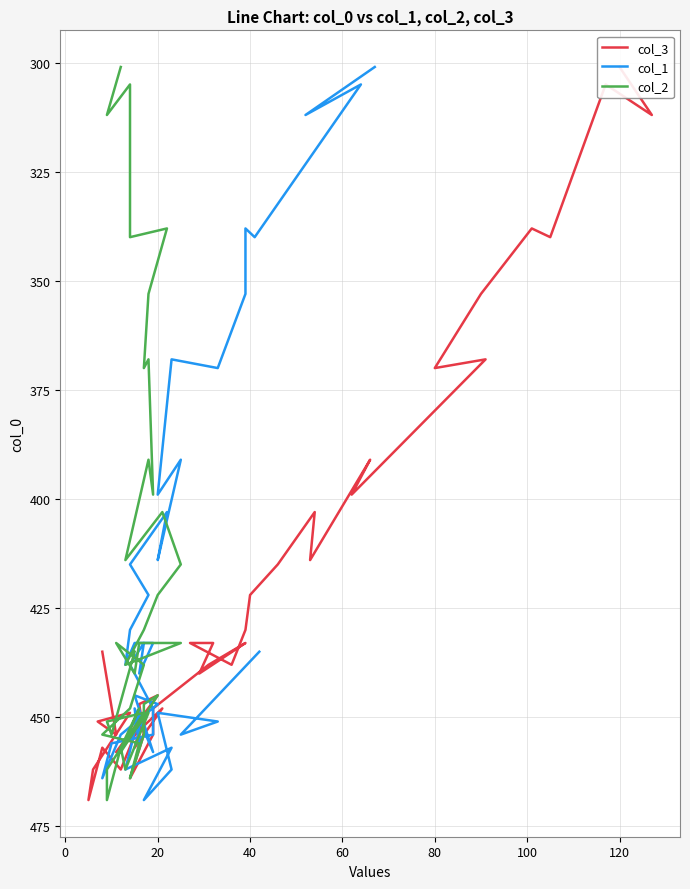

Does the chart display data point markers on the line(s)?

No